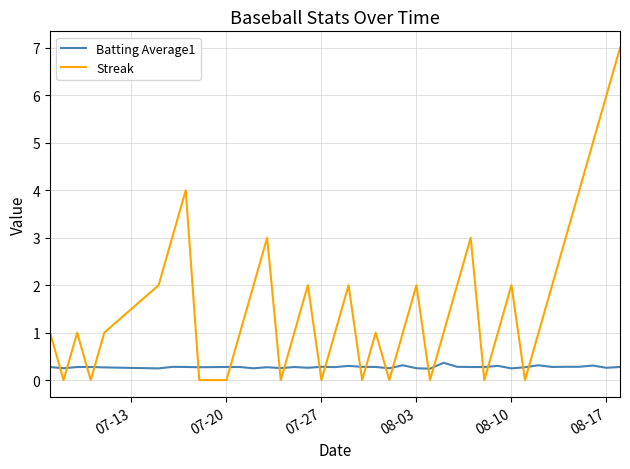

Does the chart display data point markers on the line(s)?

No